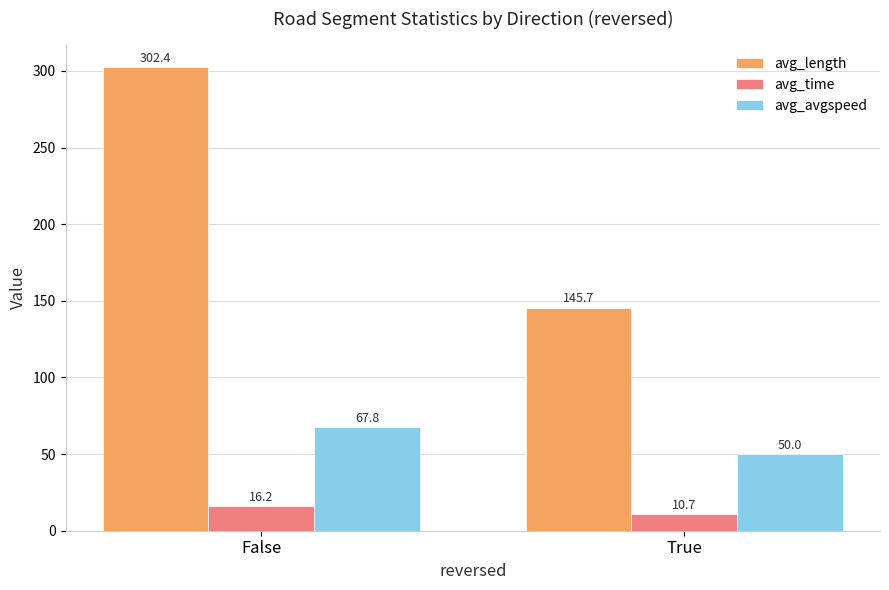

At which label is avg_avgspeed closest to 58?

True